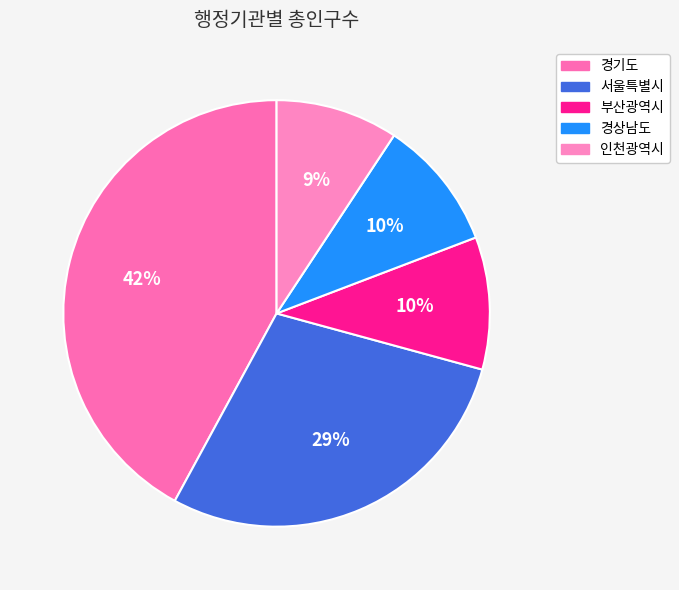

To the nearest percent, what is the difference between the 부산광역시 and 인천광역시 slice percentages?

1%